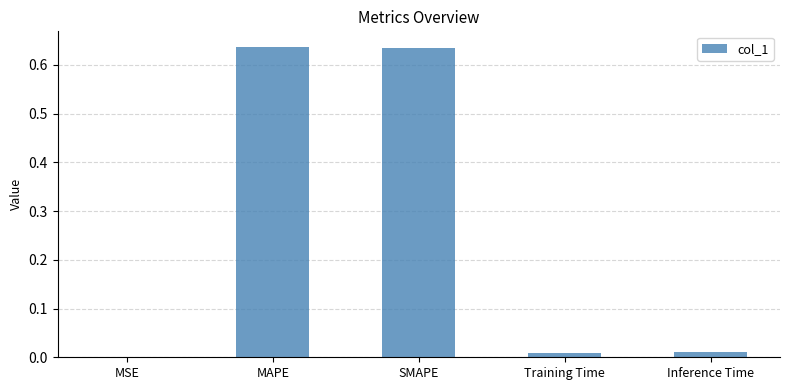

The value at MSE is 0.0. True or false?

True